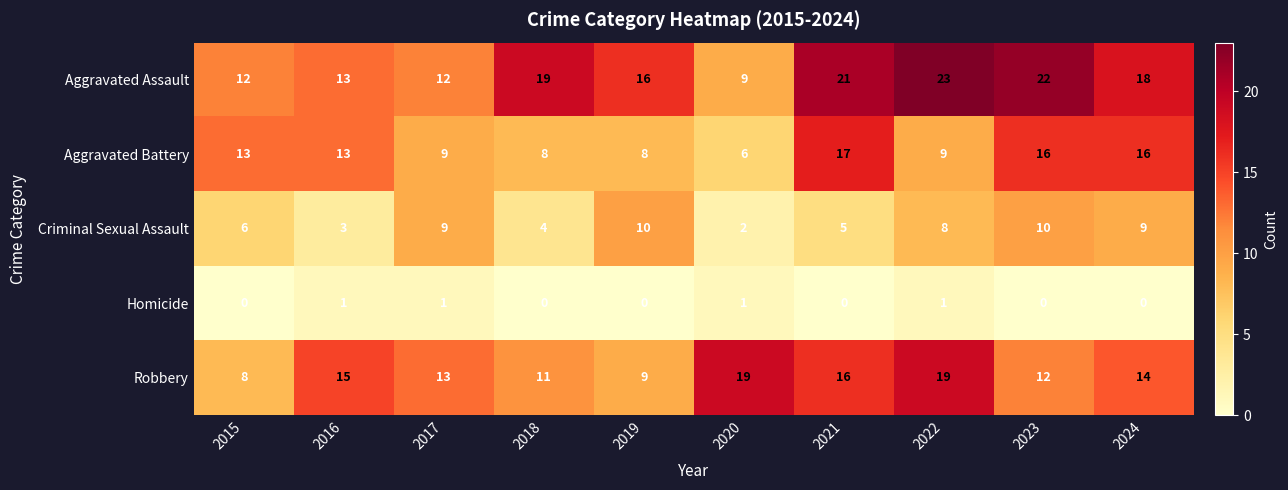

Rank the series by their maximum value, from highest to lowest.

Aggravated Assault, Robbery, Aggravated Battery, Criminal Sexual Assault, Homicide